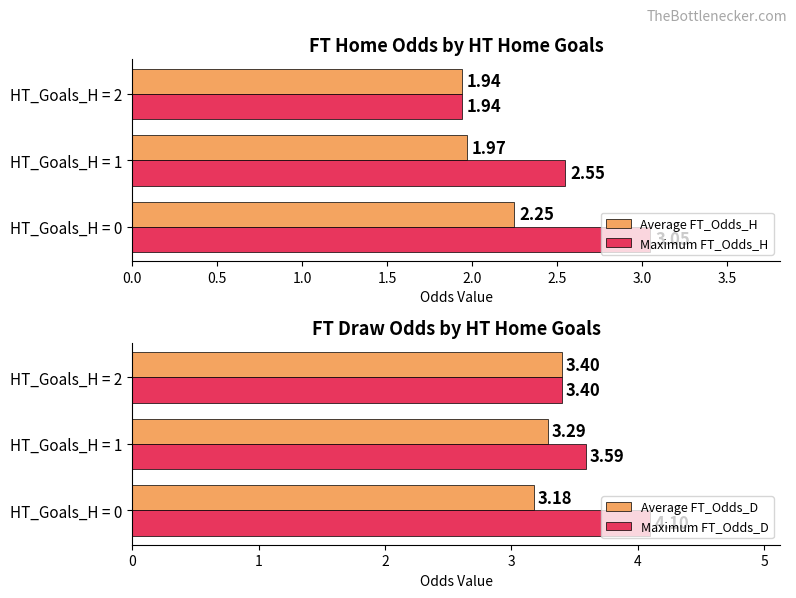

What is the difference between the maximum and minimum values in the Average FT_Odds_H series?

0.3